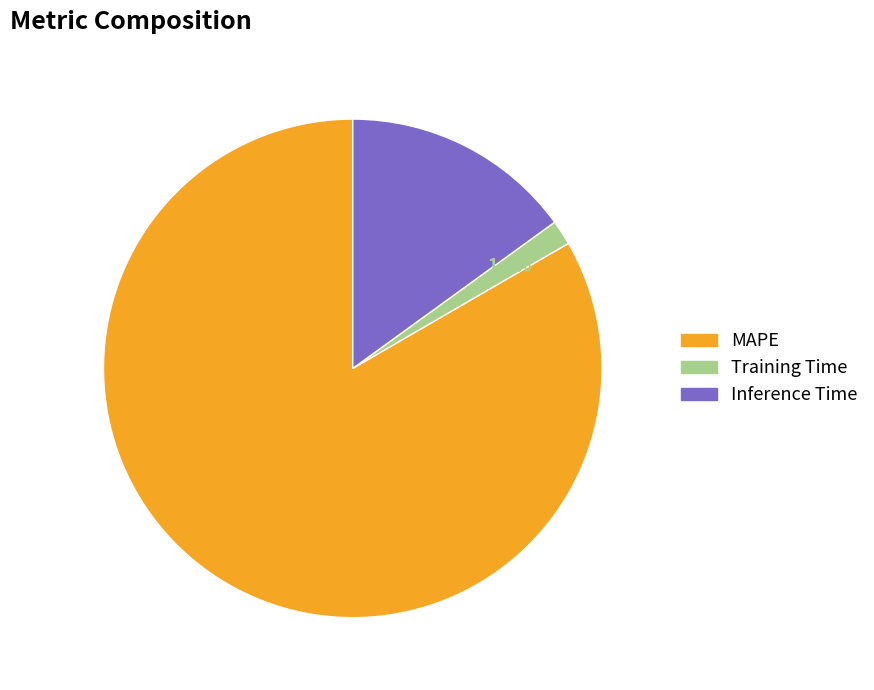

Combined, do Inference Time and MAPE account for over 50%?

Yes